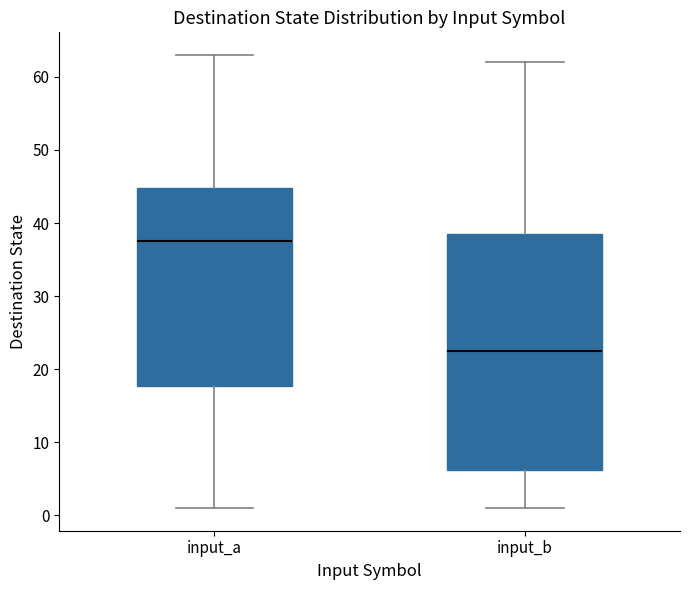

Reading left to right, transcribe this box plot: for each box, give where its median line is, the range the box spans, and where its two whiskers end, as read against the y-axis. The values are not printed on the chart, so give them approximately, as read against the axis.

input_a: median 38, box 18 to 45, whiskers 1 to 63
input_b: median 23, box 6 to 39, whiskers 1 to 62